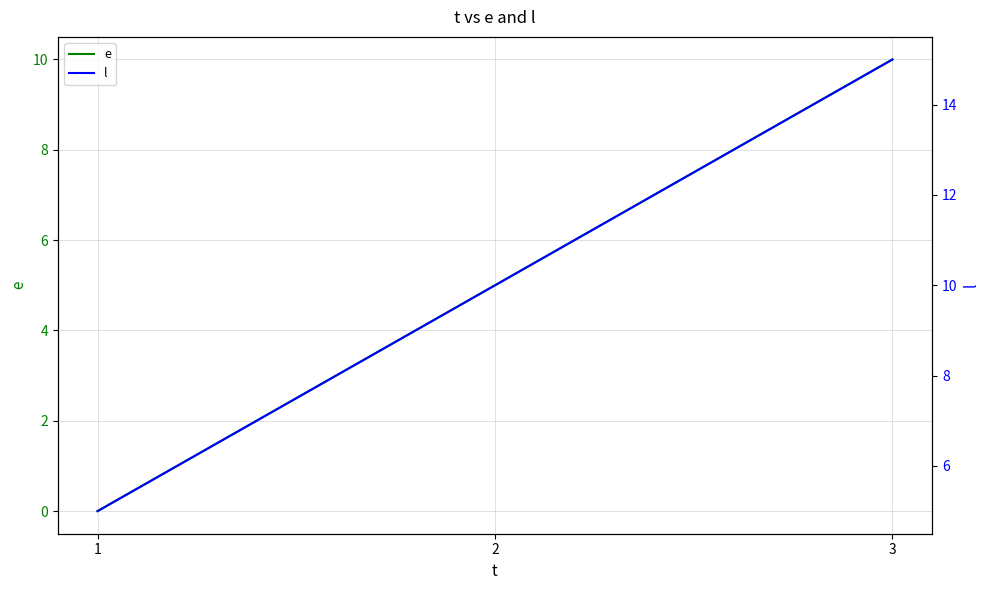

Reading left to right, what are all the values shown in this chart?

e: 1=0	2=5	3=10
l: 1=5	2=10	3=15